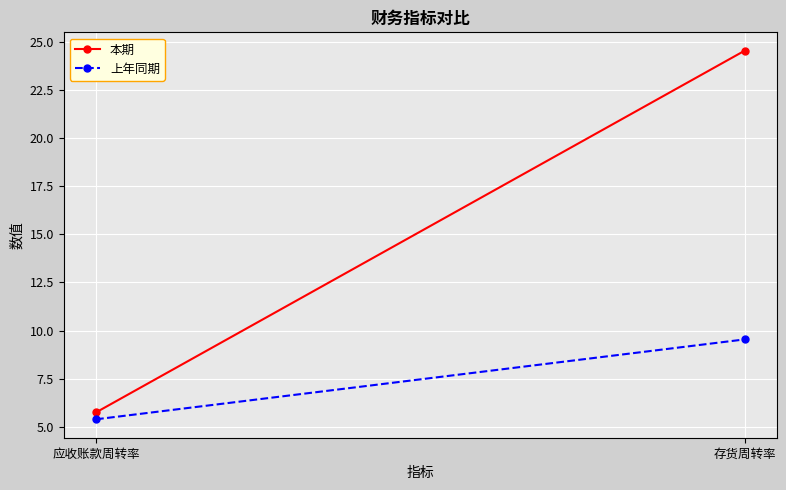

What is the sum of the 本期 values at 存货周转率 and 应收账款周转率?

30.3